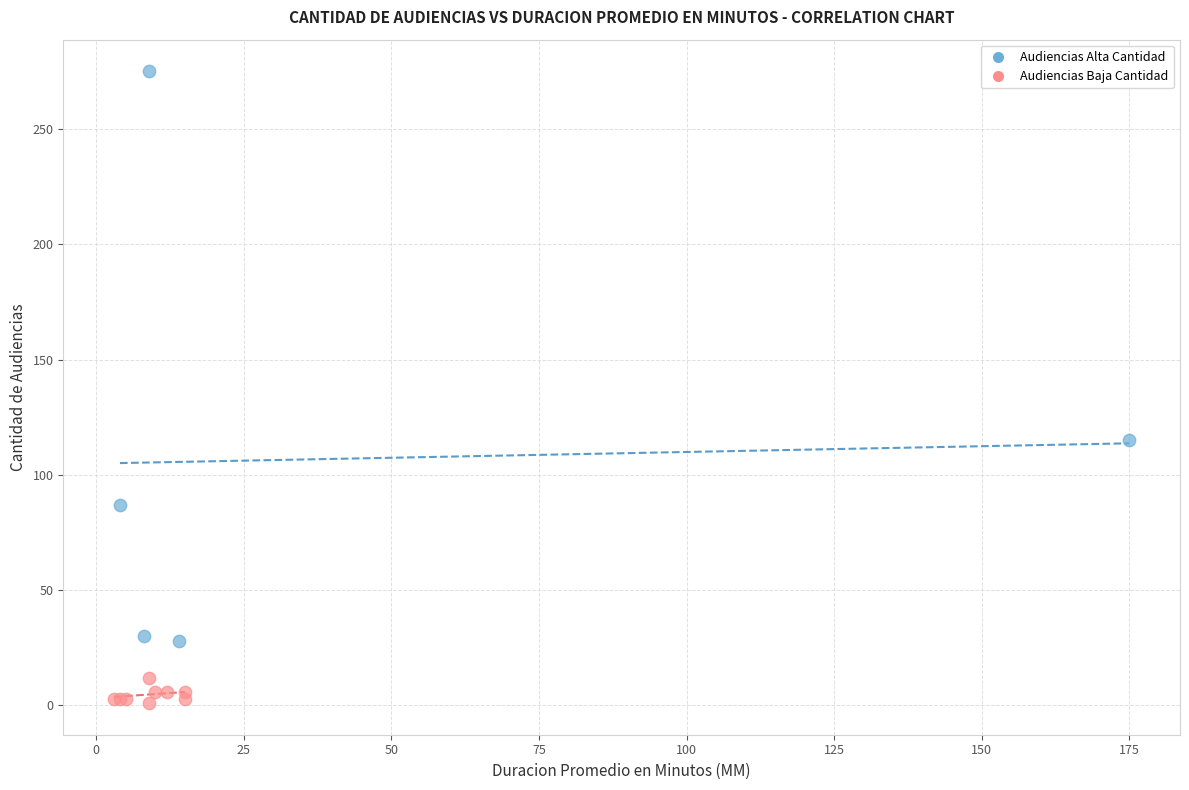

What are all the series names shown in the legend?

Audiencias Alta Cantidad, Audiencias Baja Cantidad